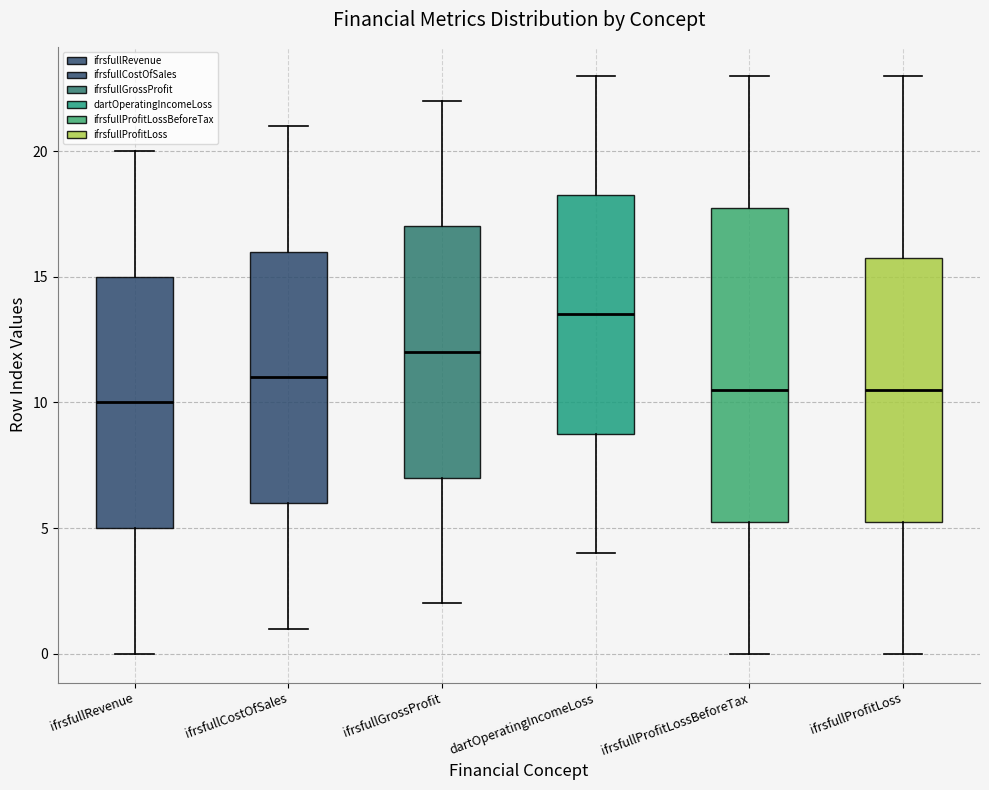

Reading left to right, transcribe this box plot: for each box, give where its median line is, the range the box spans, and where its two whiskers end, as read against the y-axis. The values are not printed on the chart, so give them approximately, as read against the axis.

ifrsfullRevenue: median 10.0, box 5.0 to 15.0, whiskers 0.0 to 20.0
ifrsfullCostOfSales: median 11.0, box 6.0 to 16.0, whiskers 1.0 to 21.0
ifrsfullGrossProfit: median 12.0, box 7.0 to 17.0, whiskers 2.0 to 22.0
dartOperatingIncomeLoss: median 13.5, box 9.0 to 18.5, whiskers 4.0 to 23.0
ifrsfullProfitLossBeforeTax: median 10.5, box 5.5 to 18.0, whiskers 0.0 to 23.0
ifrsfullProfitLoss: median 10.5, box 5.5 to 16.0, whiskers 0.0 to 23.0